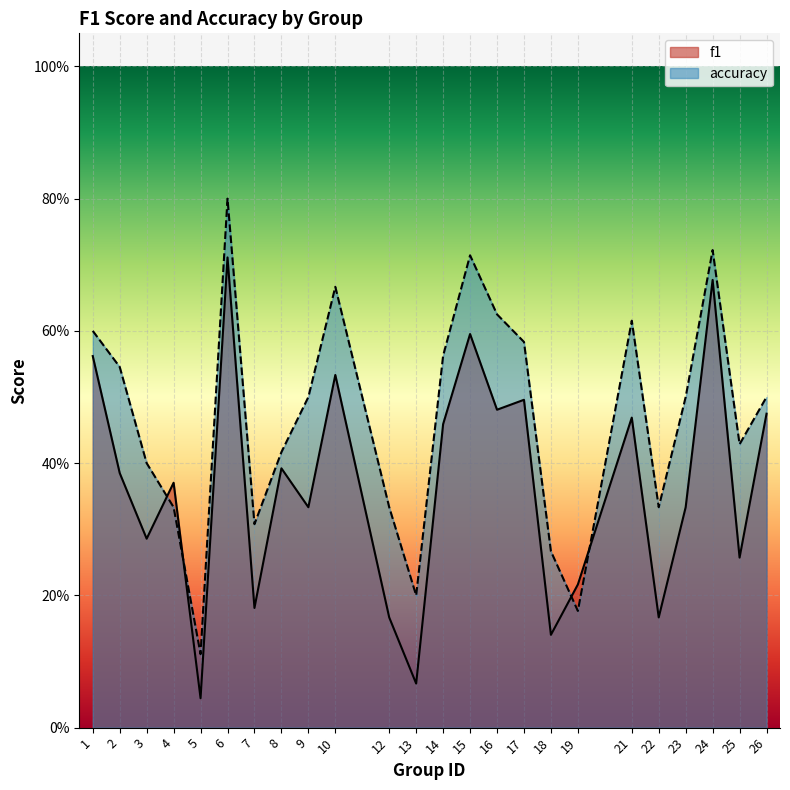

How many intersections are there between f1 and accuracy?

4